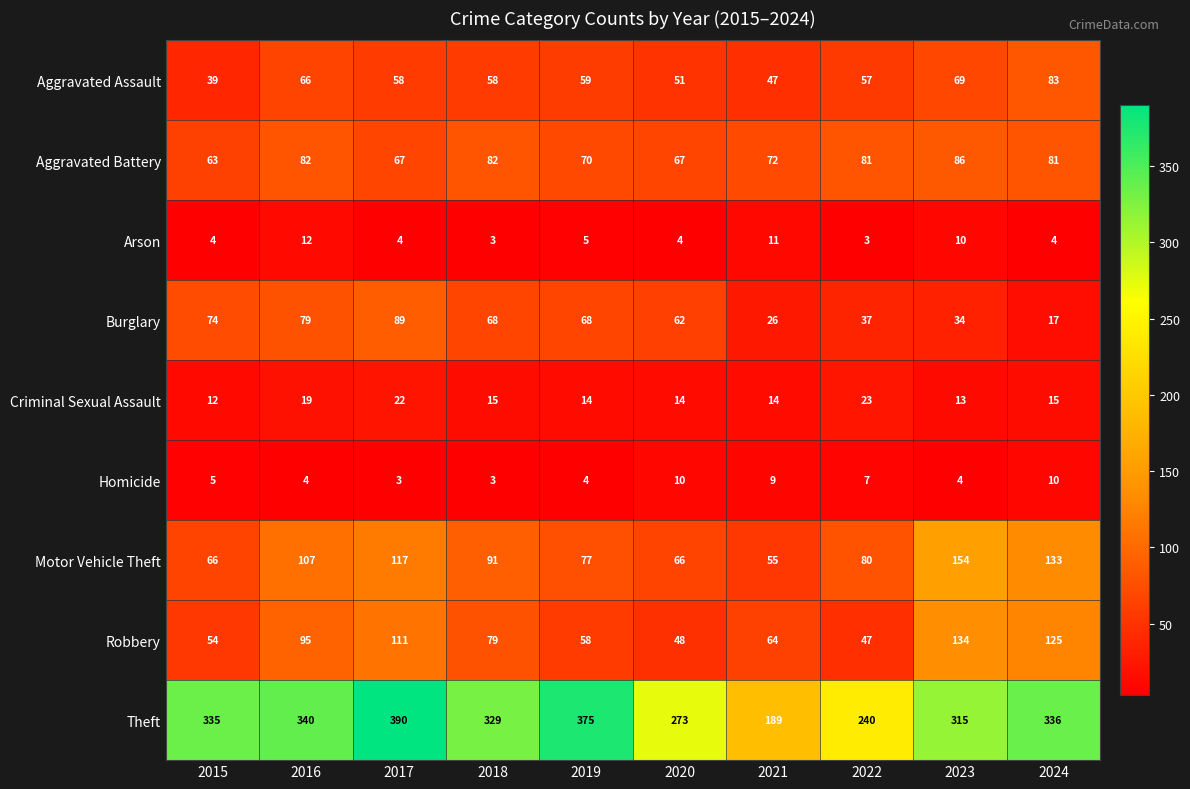

Between 2015 and 2020, which series saw the biggest shift?

Theft